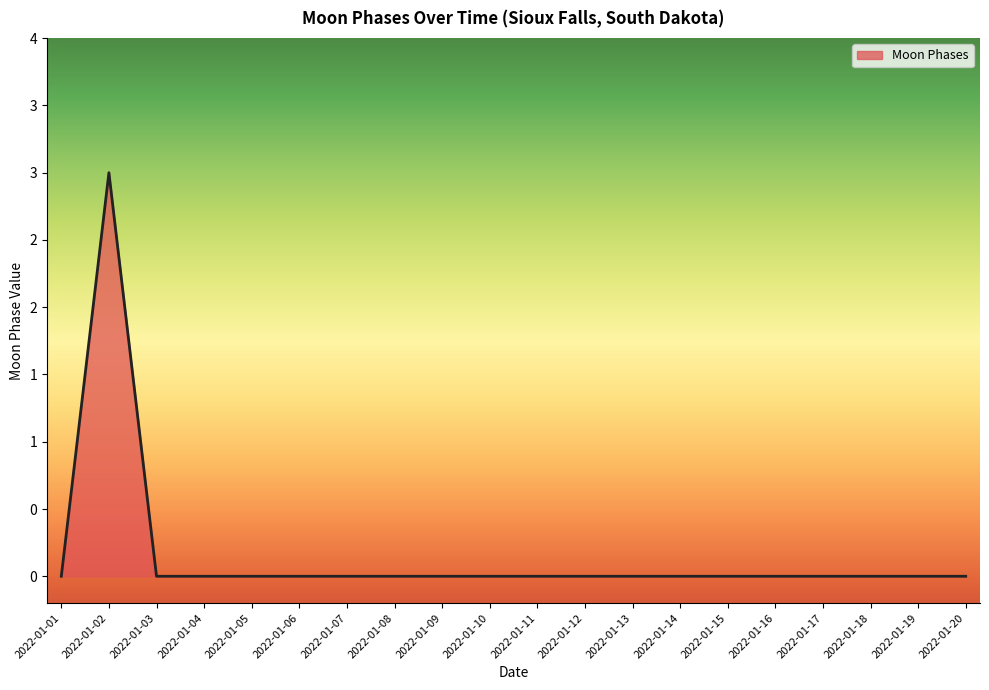

Does the chart display data point markers on the line(s)?

No